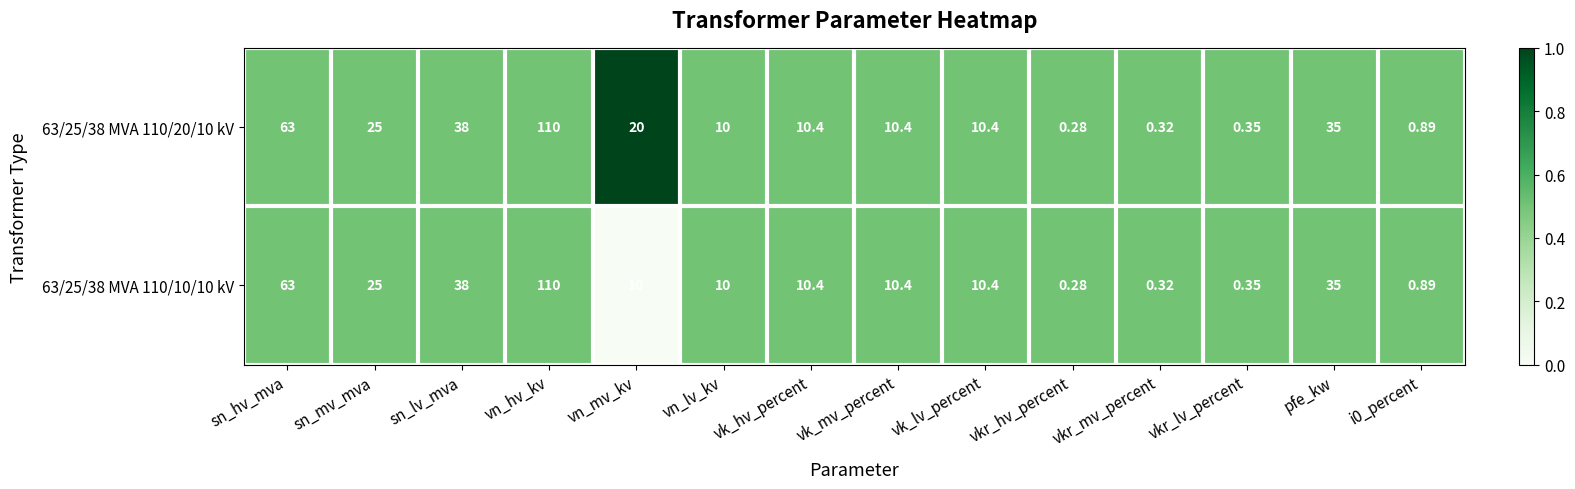

List the series in order of their overall mean, lowest first.

63/25/38 MVA 110/10/10 kV, 63/25/38 MVA 110/20/10 kV